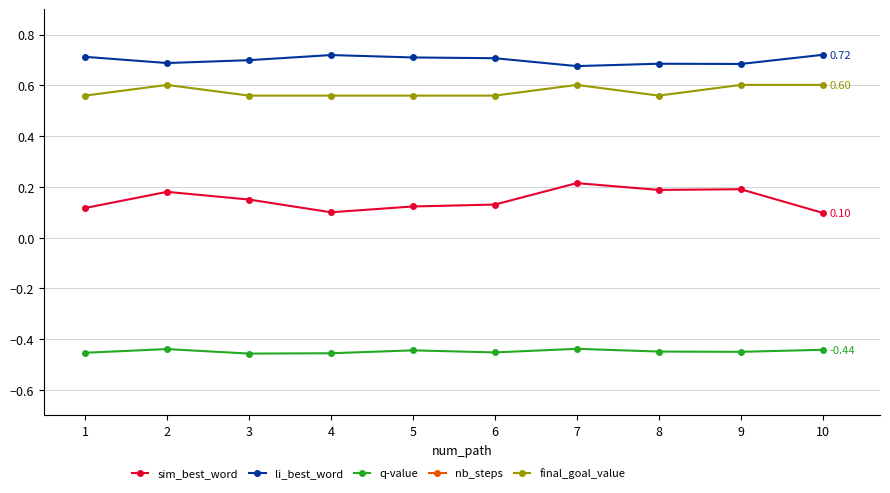

At which category does the chart reach its minimum across all series?

3